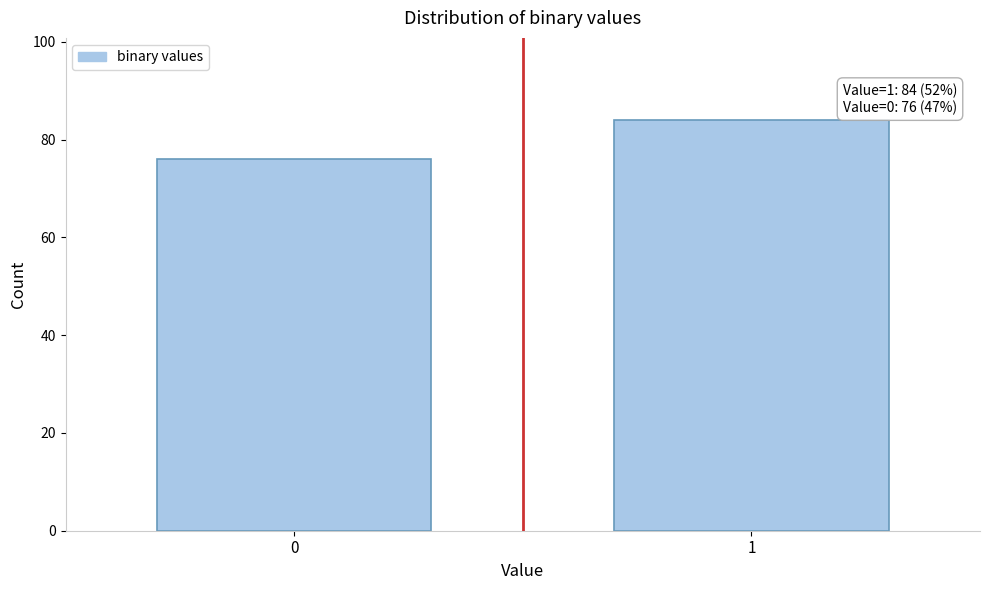

Reading right to left, extract all data points from this chart.

84	76